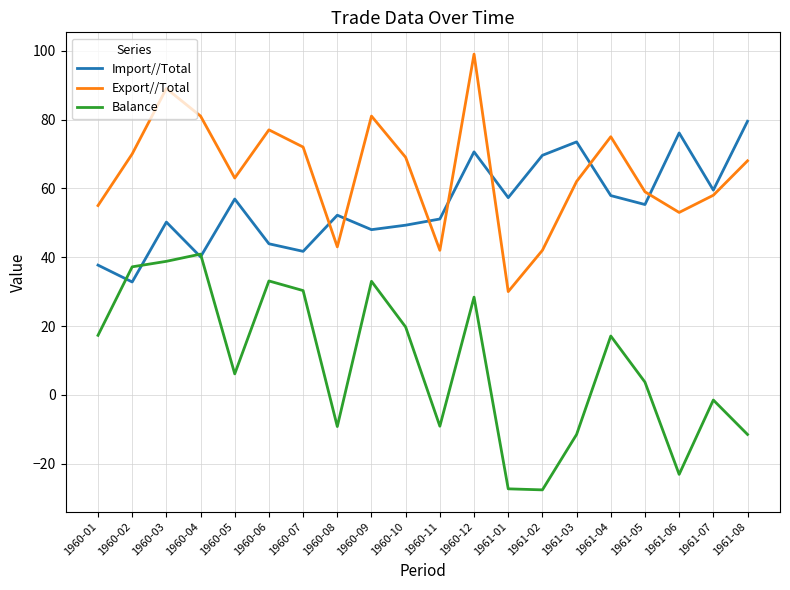

What is the sum of all Export//Total values?

1288.0